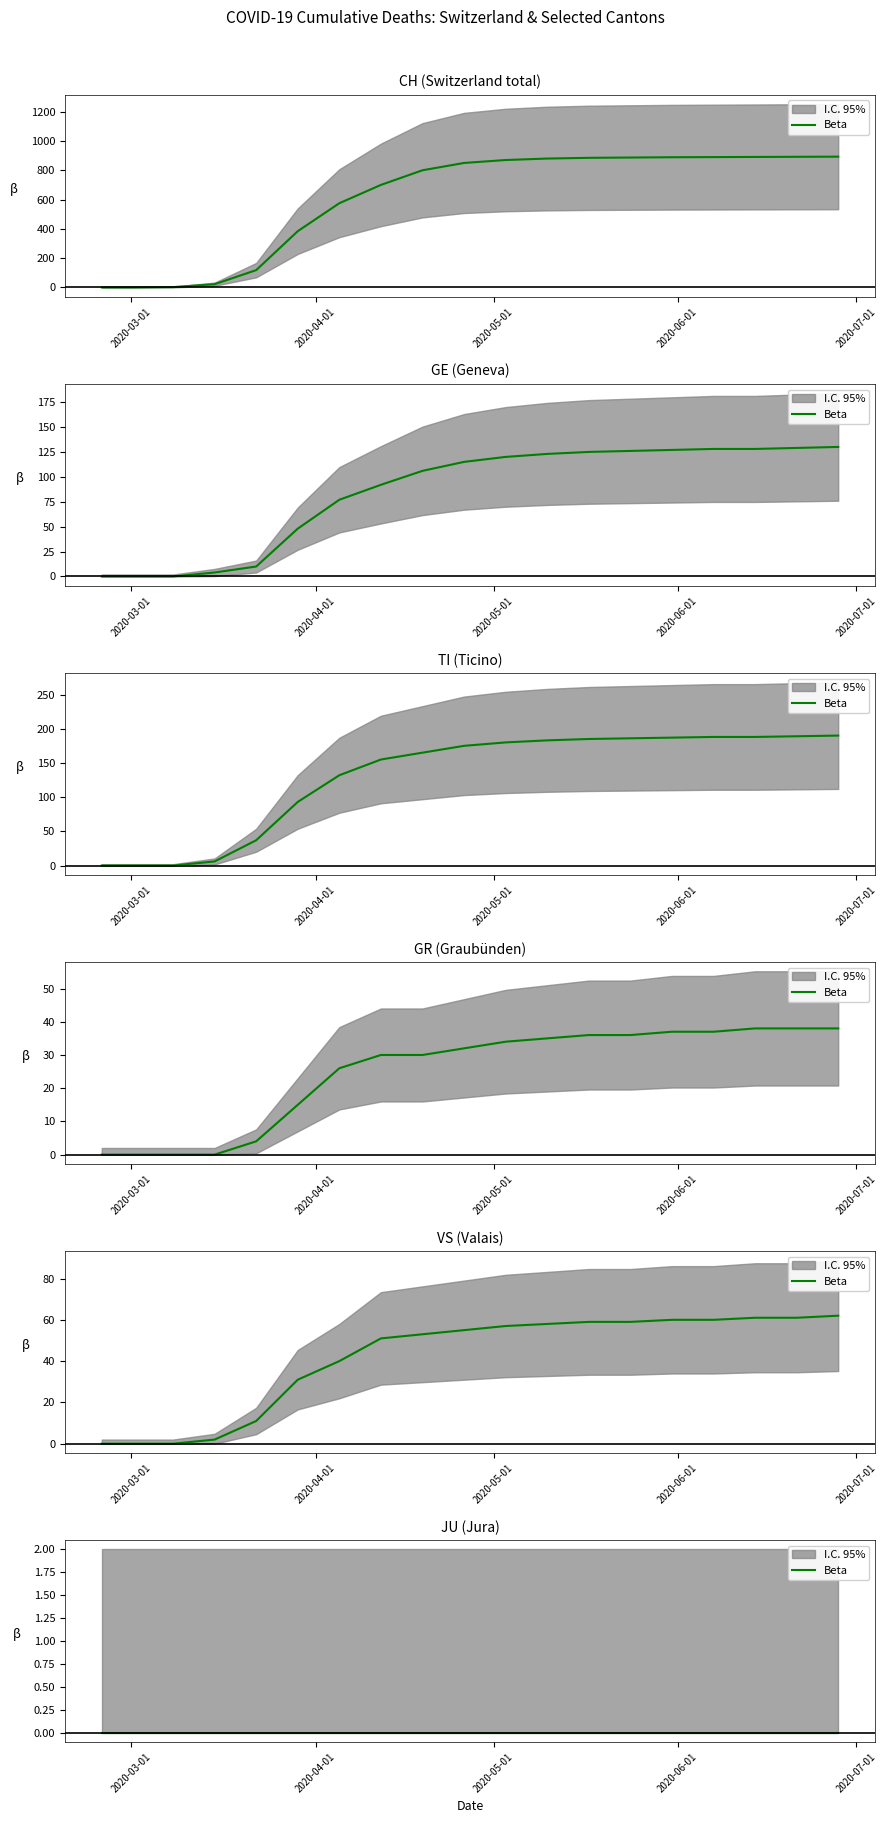

Which category has the highest value across all series?

2020-06-28